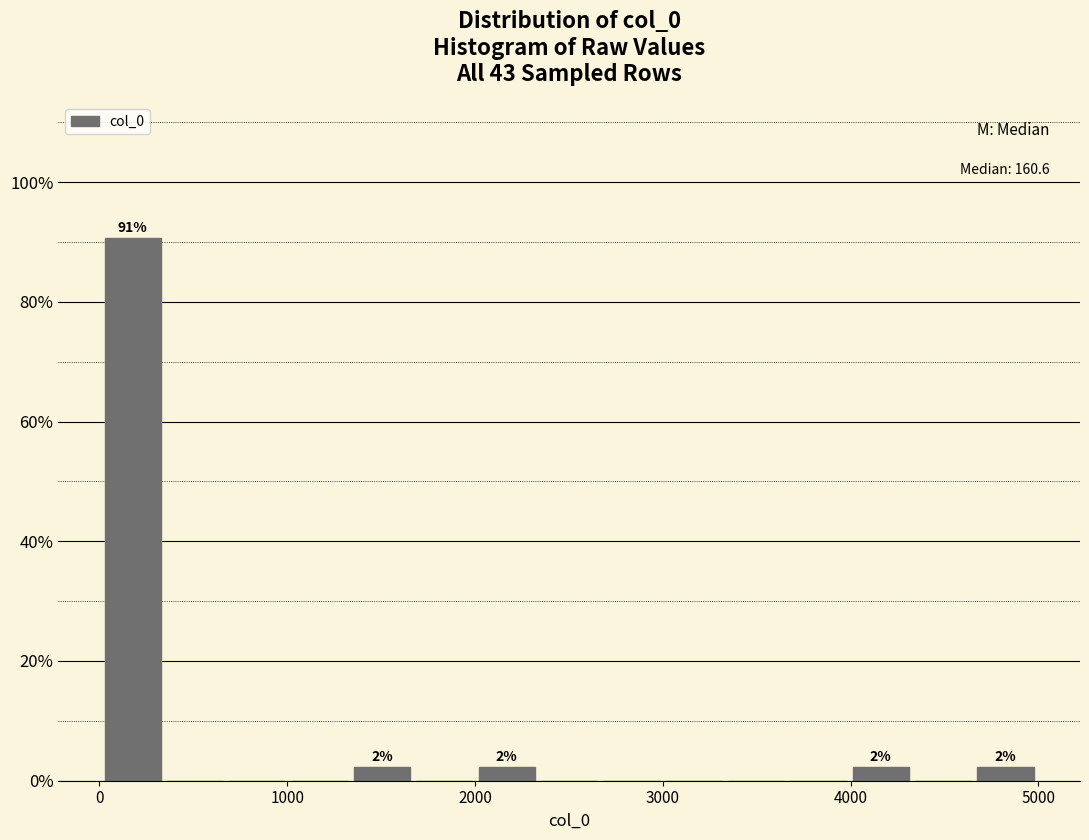

Around what value on the x-axis is the tallest bar? Give the approximate position of its centre, as read against the axis.

200